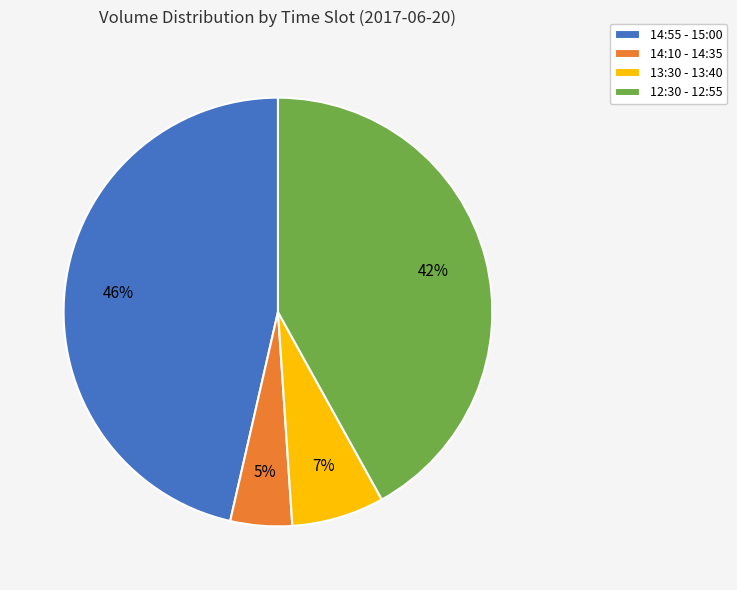

Approximately how many times larger is the value at 14:55 - 15:00 compared to 12:30 - 12:55?

1.1